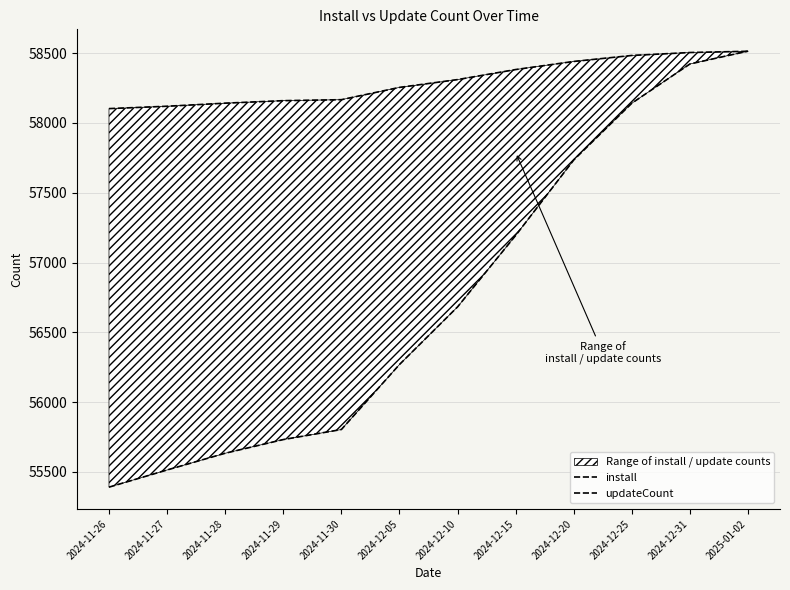

What is the sum of all updateCount values?

699585